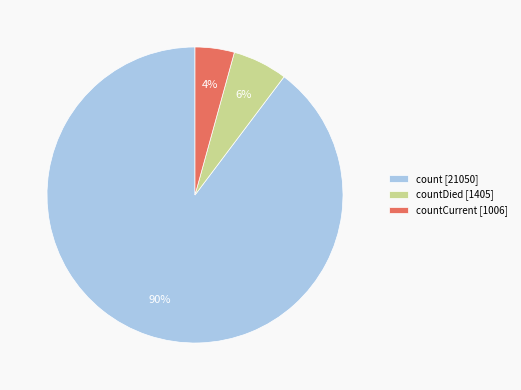

Do count [21050] and countDied [1405] together represent more than half of the pie?

Yes